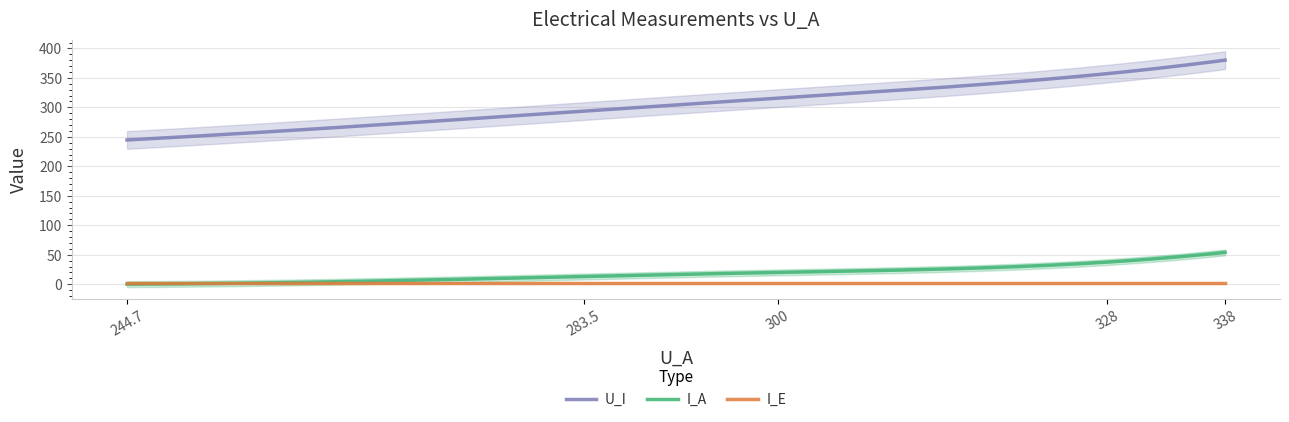

True or false: I_A and U_I cross at least once.

False